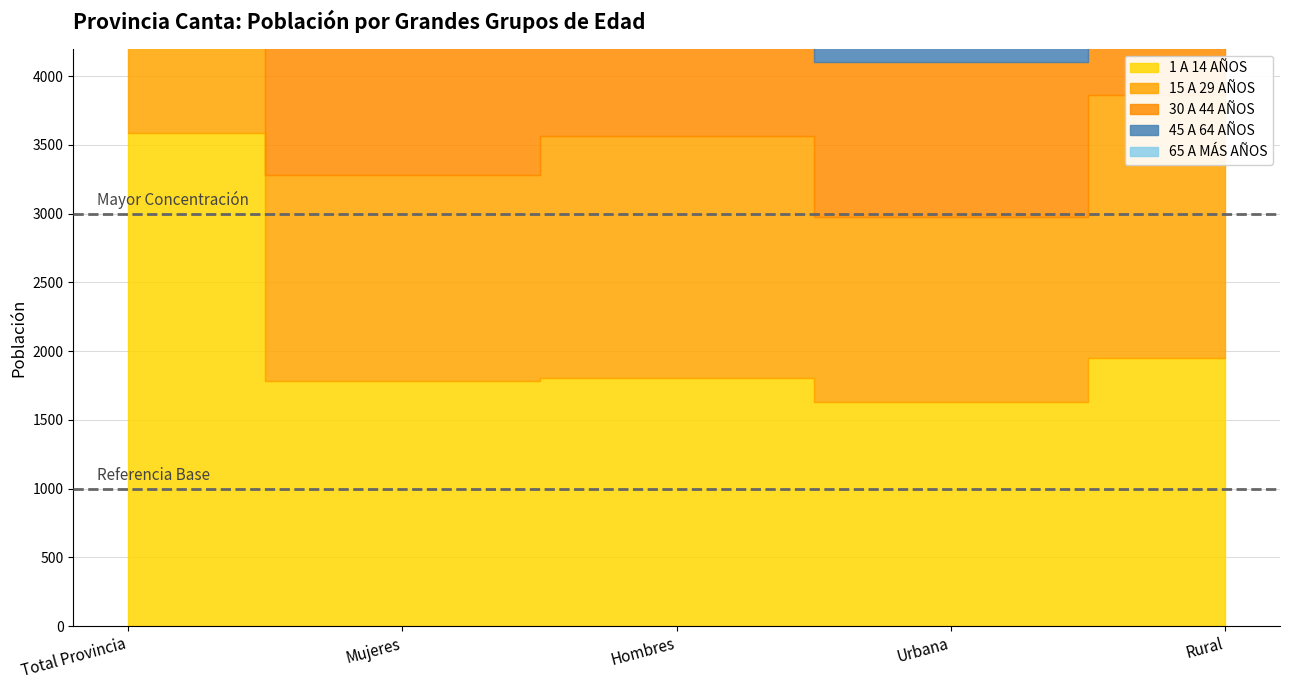

True or false: 15 A 29 AÑOS and 65 A MÁS AÑOS intersect in this chart.

False